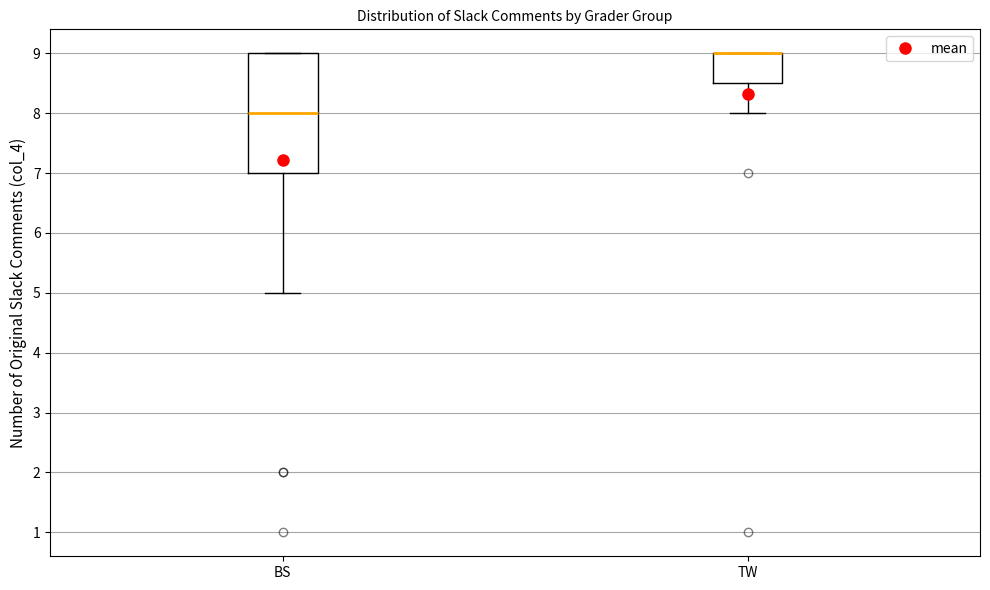

Which box is the tallest, from its lower edge to its upper edge?

BS